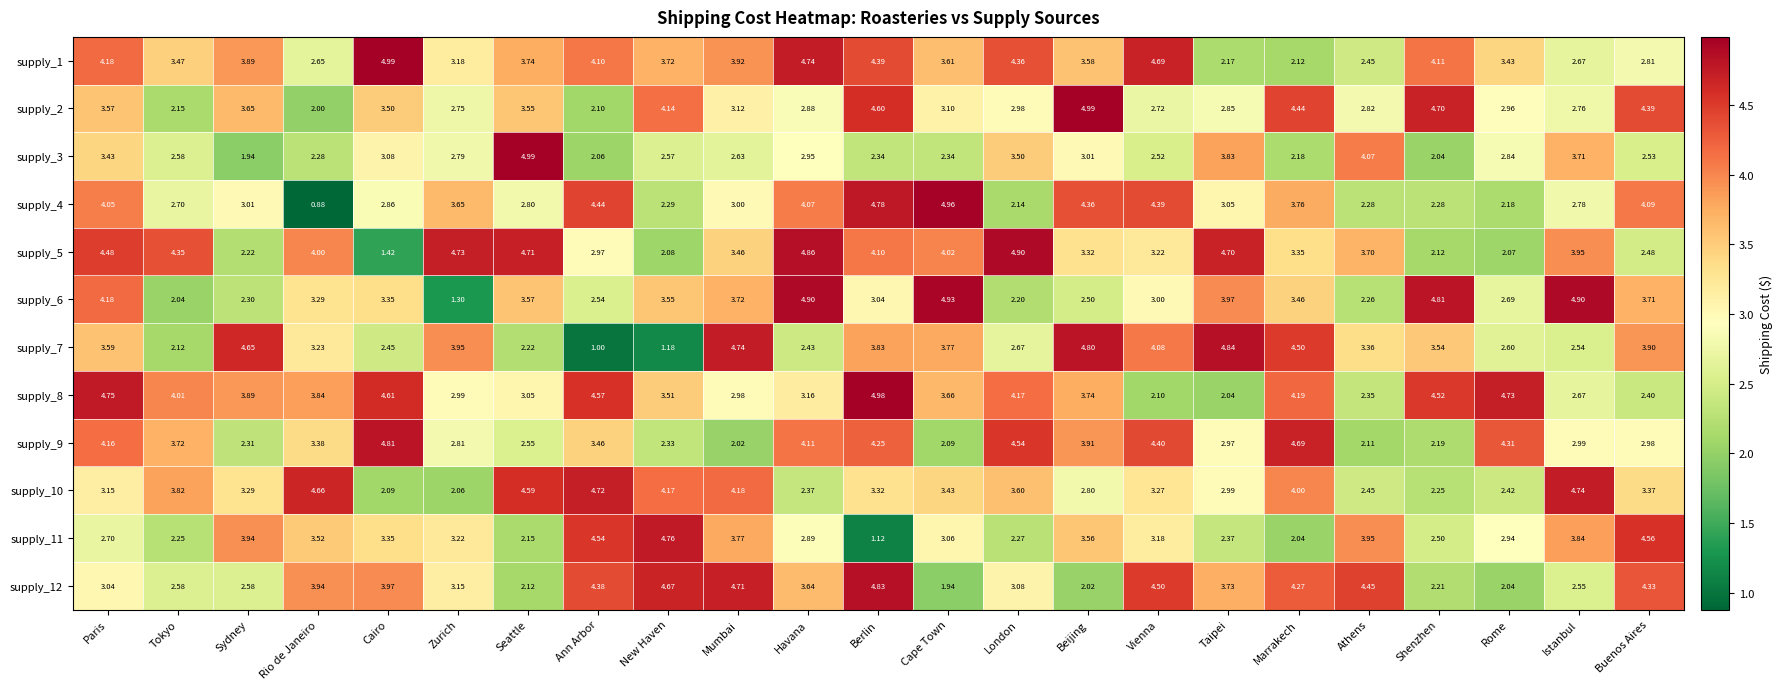

Is the value of supply_12 at Cairo greater than the value of supply_3 at New Haven?

Yes